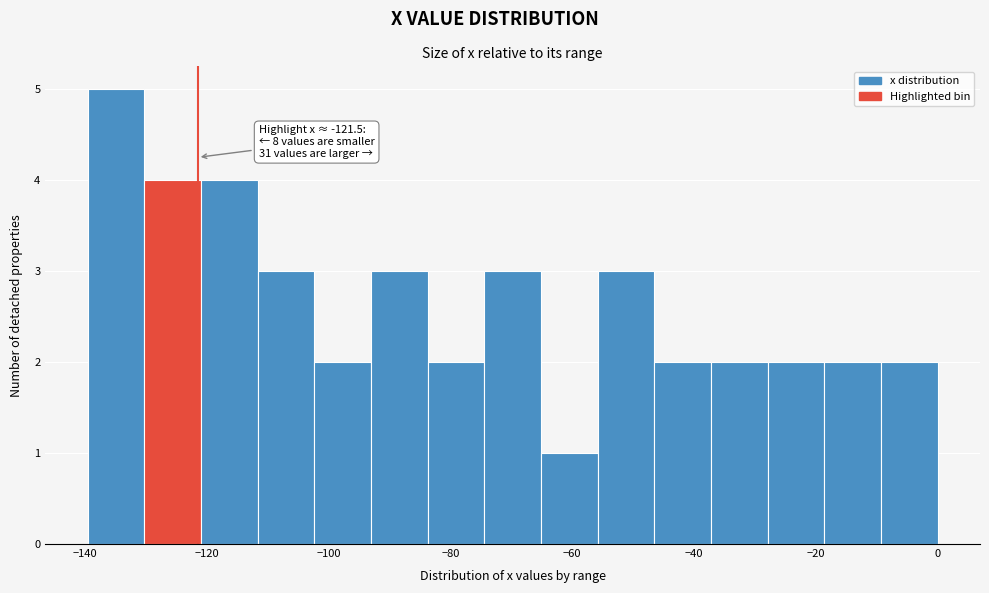

Over which range of the x-axis is the bar tallest?

-140 to -130